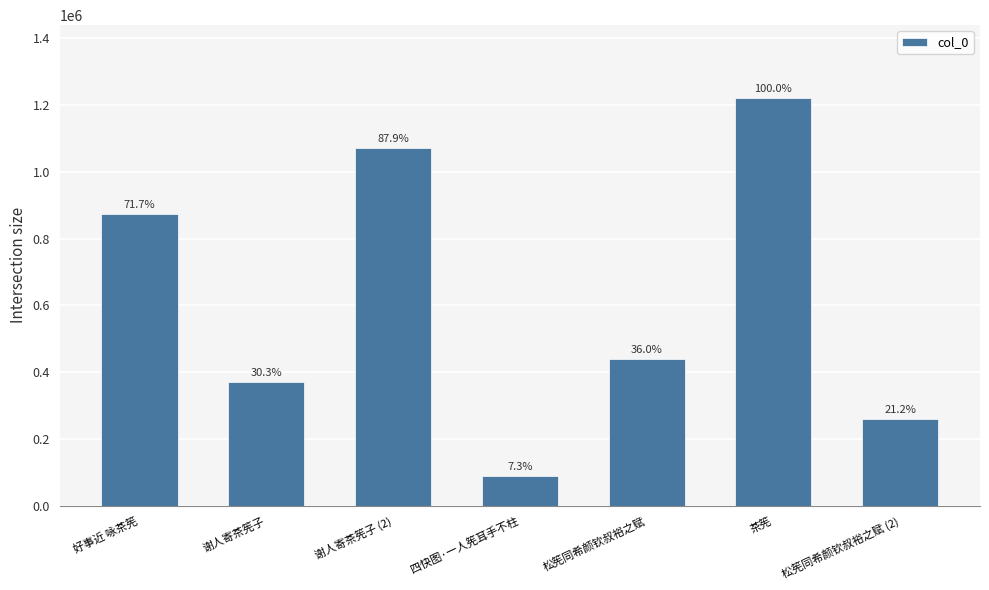

How many bars are there in total?

7